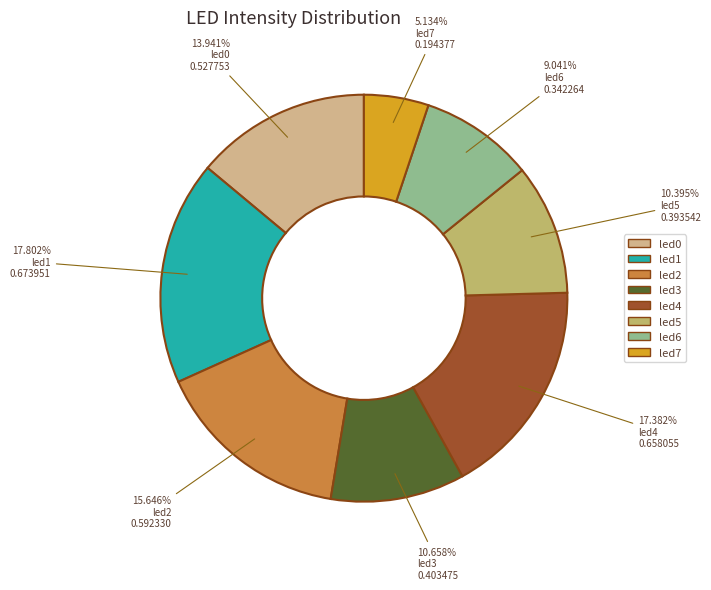

How many slices are in this pie chart?

8